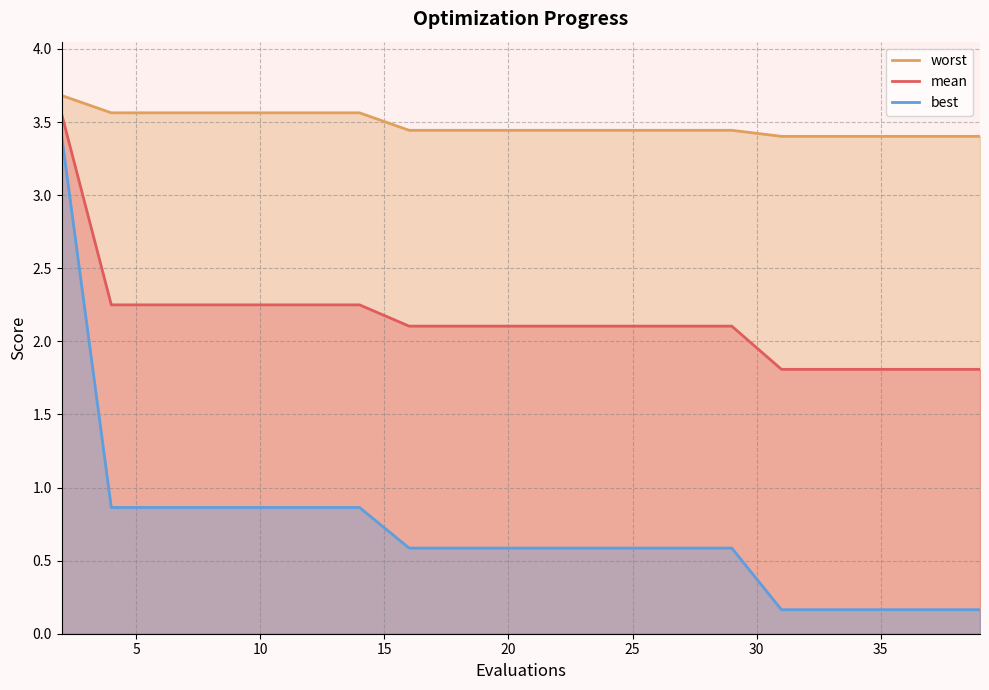

Reading left to right, list all the values displayed in this chart.

mean: 3.6	2.2	2.2	2.2	2.2	2.2	2.2	2.1	2.1	2.1	2.1	2.1	2.1	2.1	2.1	1.8	1.8	1.8	1.8	1.8
best: 3.4	0.9	0.9	0.9	0.9	0.9	0.9	0.6	0.6	0.6	0.6	0.6	0.6	0.6	0.6	0.2	0.2	0.2	0.2	0.2
worst: 3.7	3.6	3.6	3.6	3.6	3.6	3.6	3.4	3.4	3.4	3.4	3.4	3.4	3.4	3.4	3.4	3.4	3.4	3.4	3.4